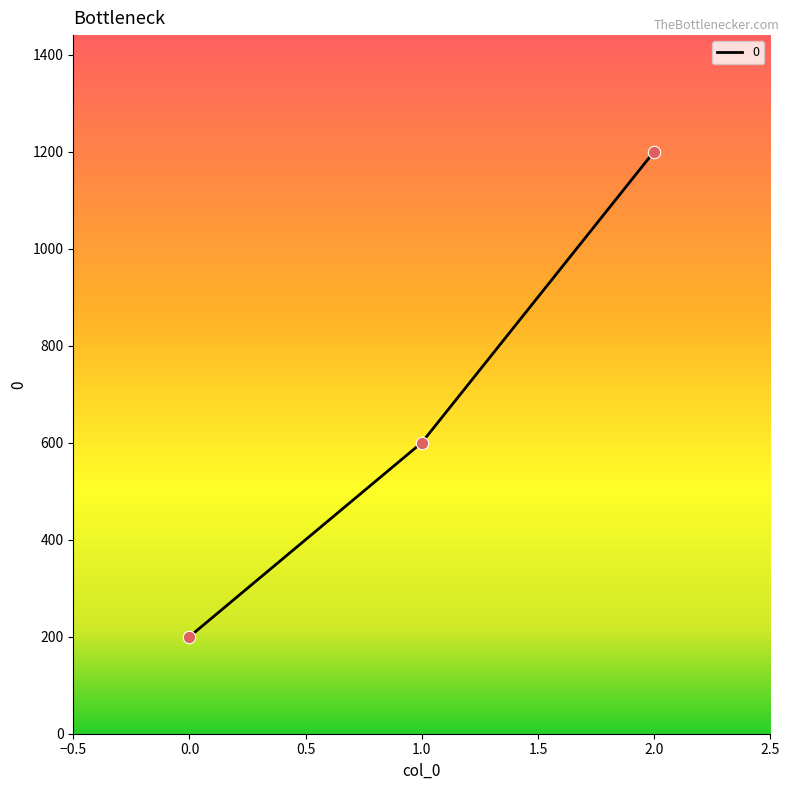

Between 0.0 and 2.0, which is larger?

2.0